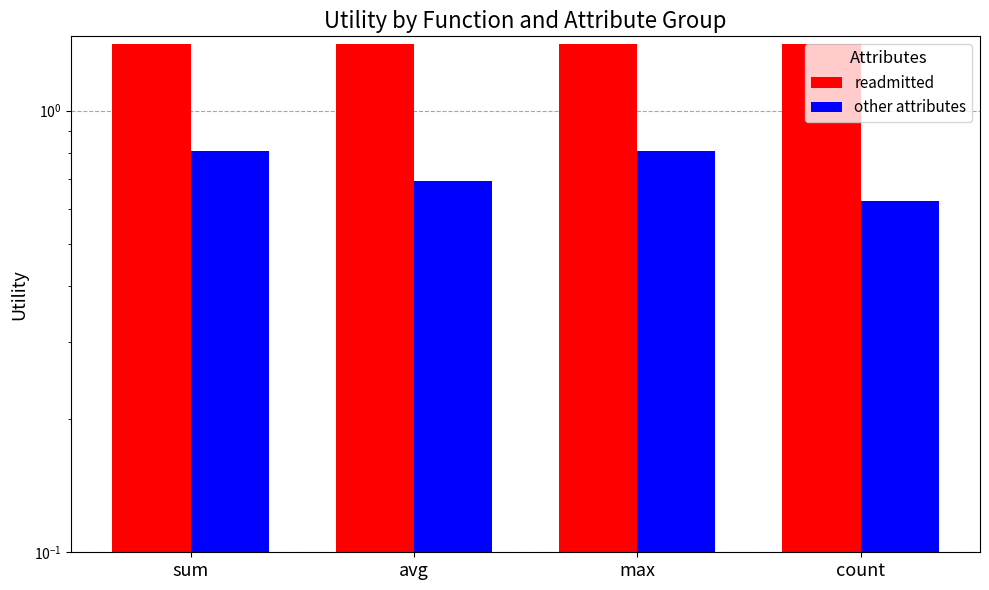

Reading right to left, list all the values displayed in this chart.

readmitted: count=1.4	max=1.4	avg=1.4	sum=1.4
other attributes: count=0.6	max=0.8	avg=0.7	sum=0.8